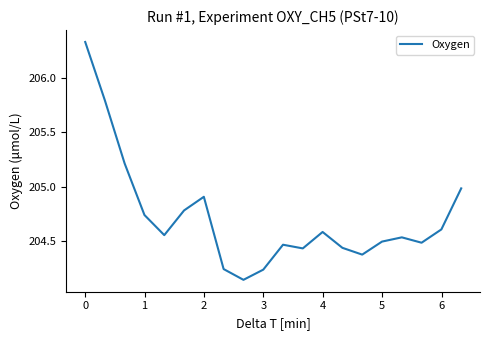

What is the difference between the maximum and minimum values?

2.2